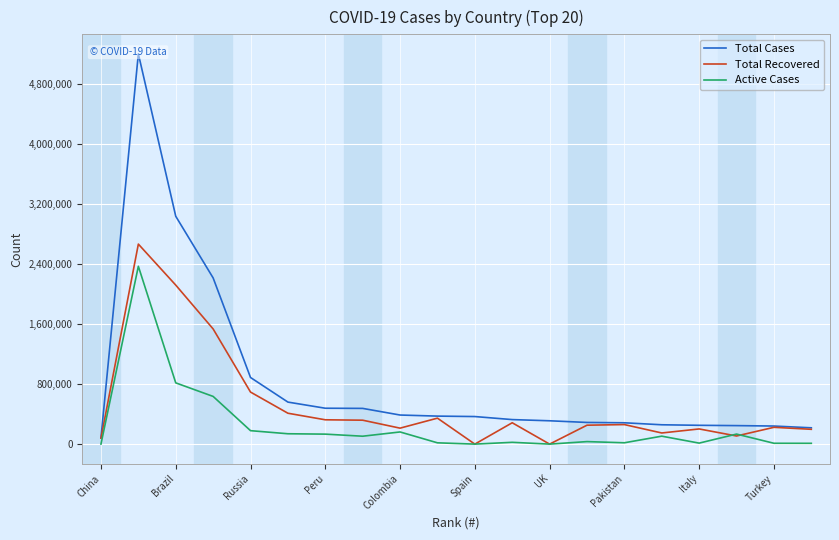

Reading right to left, transcribe all the data shown in this chart.

Total Cases: 217281	240804	246499	250566	257600	284121	288690	310825	326712	367187	373056	387481	475902	478024	559859	887536	2214137	3035582	5199444	84619
Total Recovered: 197400	223759	108242	202098	148370	260248	252039	0	284371	0	345826	212688	318638	324020	411474	693422	1534278	2118460	2664701	79168
Active Cases: 10621	11201	133651	13263	105831	17791	33484	0	23914	0	17153	161951	105258	132932	137977	179183	635393	815986	2369126	817